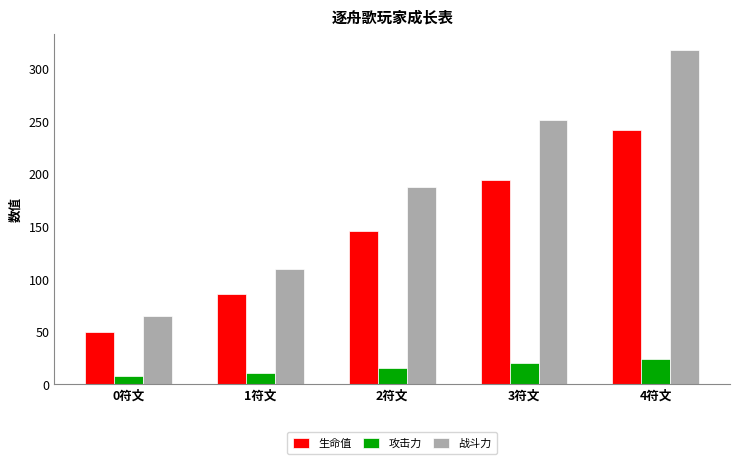

The value of 生命值 at 3符文 is 194.0. True or false?

True